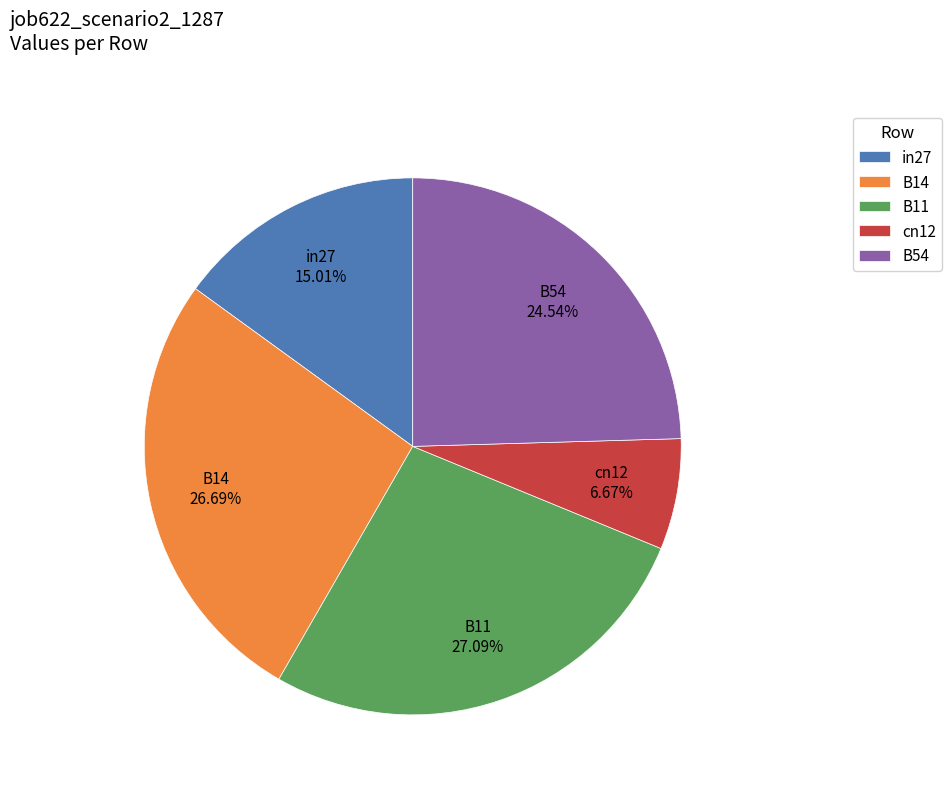

Which slice is the smallest?

cn12